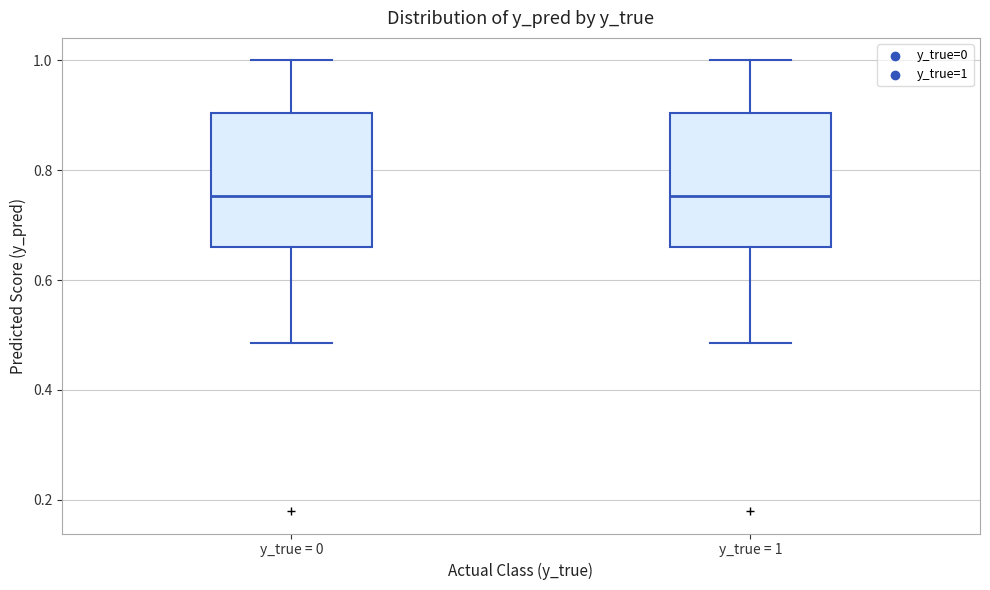

Reading left to right, transcribe this box plot: for each box, give where its median line is, the range the box spans, and where its two whiskers end, as read against the y-axis. The values are not printed on the chart, so give them approximately, as read against the axis.

y_true = 0: median 0.76, box 0.66 to 0.90, whiskers 0.48 to 1.00
y_true = 1: median 0.76, box 0.66 to 0.90, whiskers 0.48 to 1.00